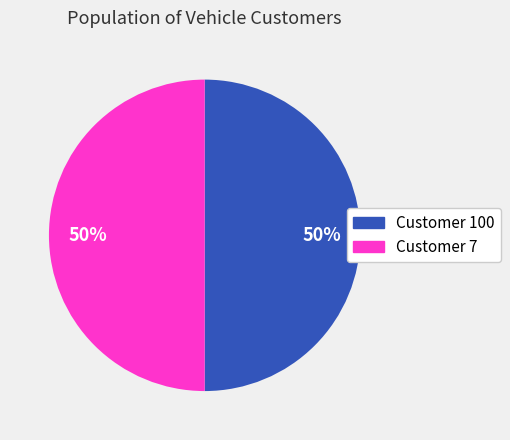

True or false: Customer 100 accounts for 40% of the total.

False